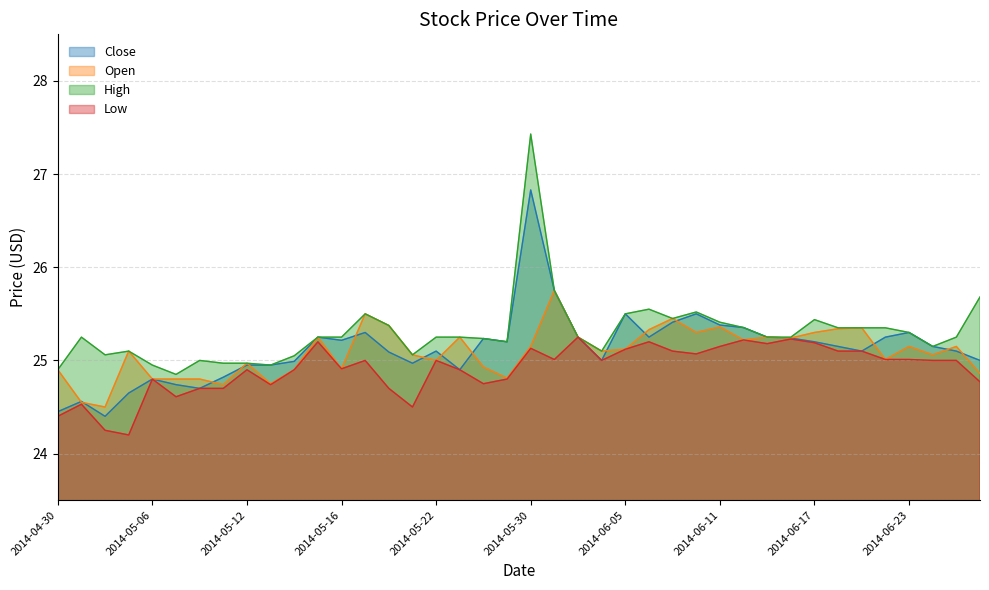

What is the label of the 5th point from the left?

2014-05-06